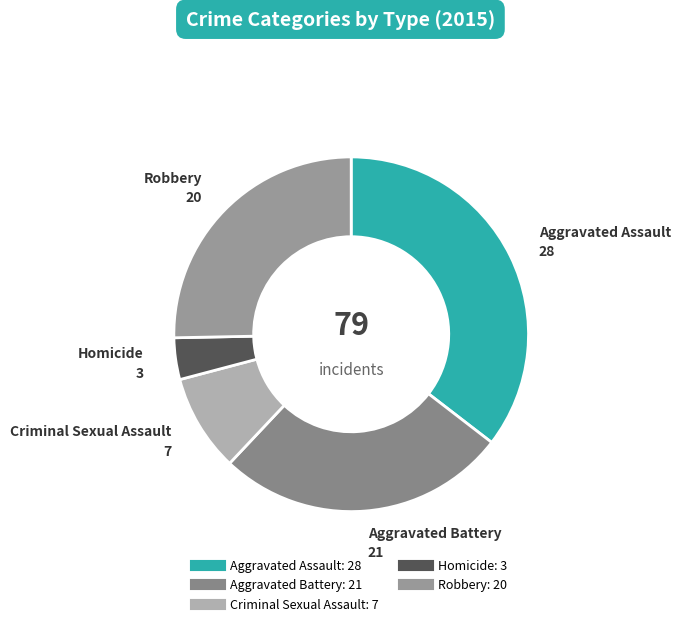

What is the largest slice in the pie chart?

Aggravated Assault